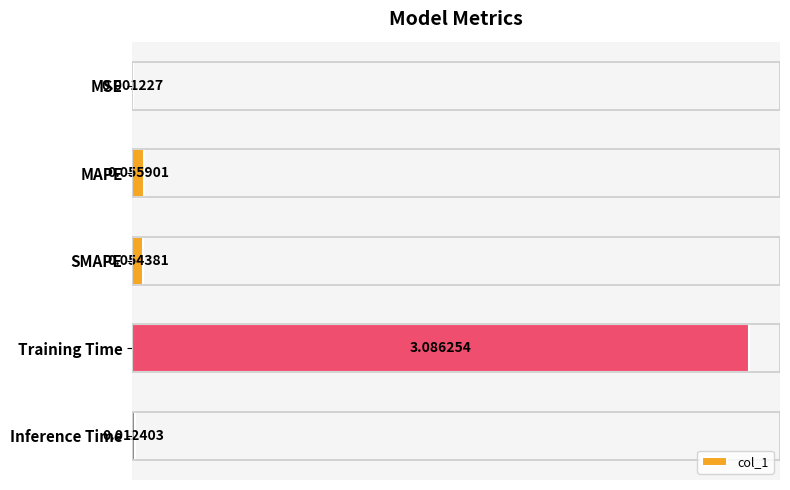

What is the sum of all values?

3.2